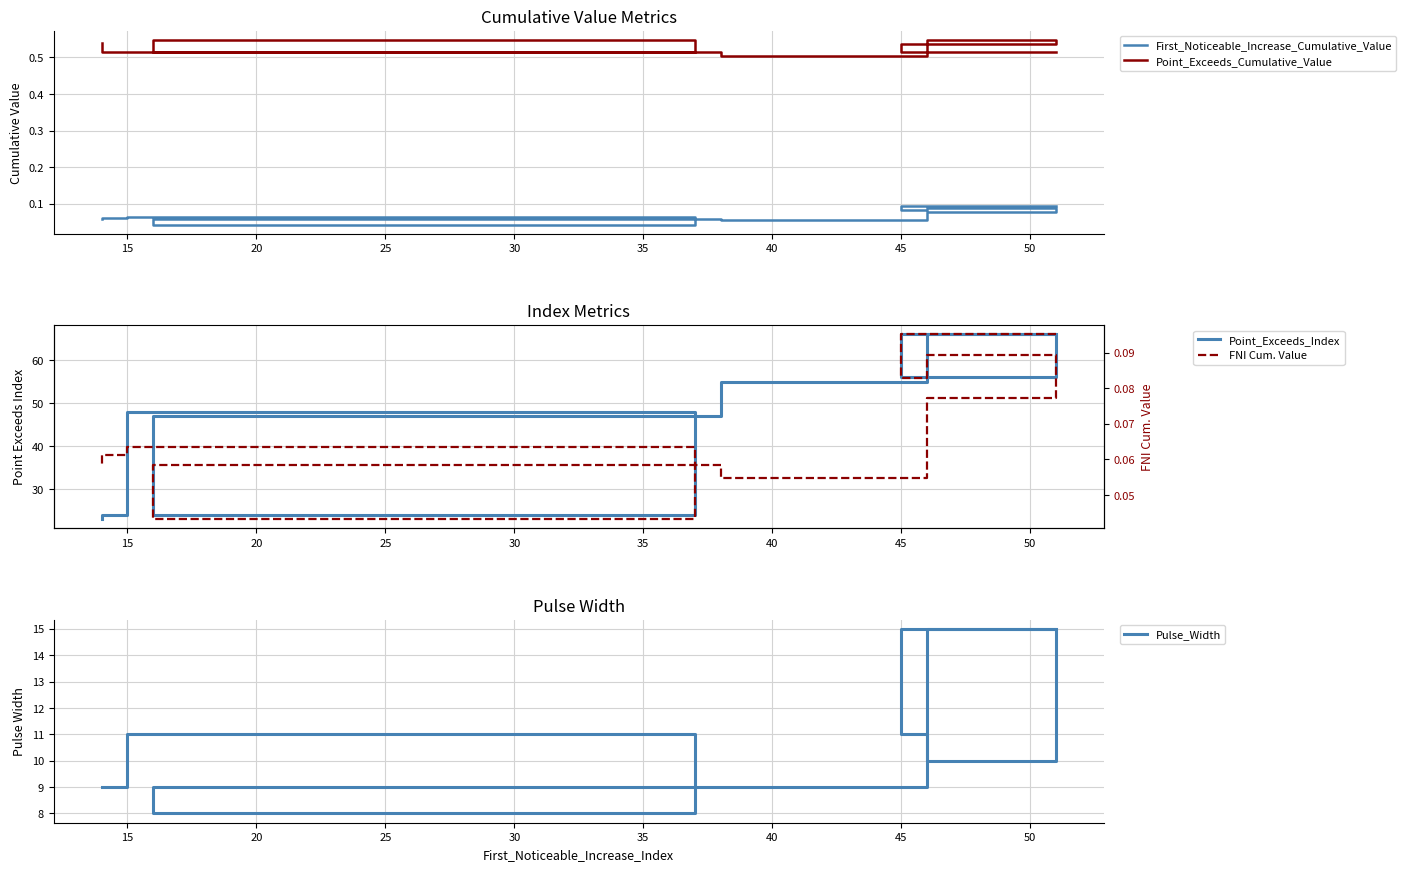

What is the approximate value of First_Noticeable_Increase_Cumulative_Value at 35?

0.1